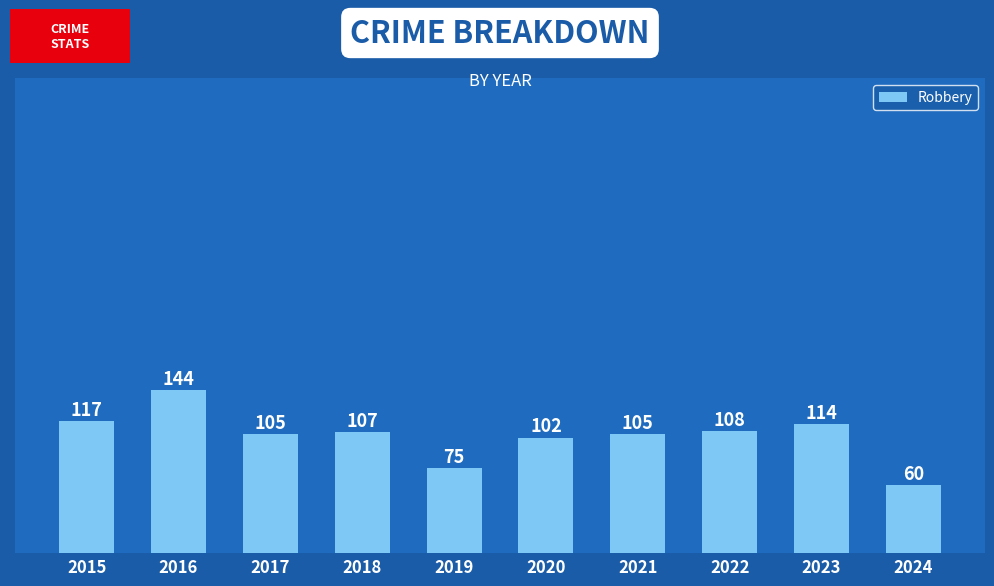

True or false: the data shows 102 at 2020.

True